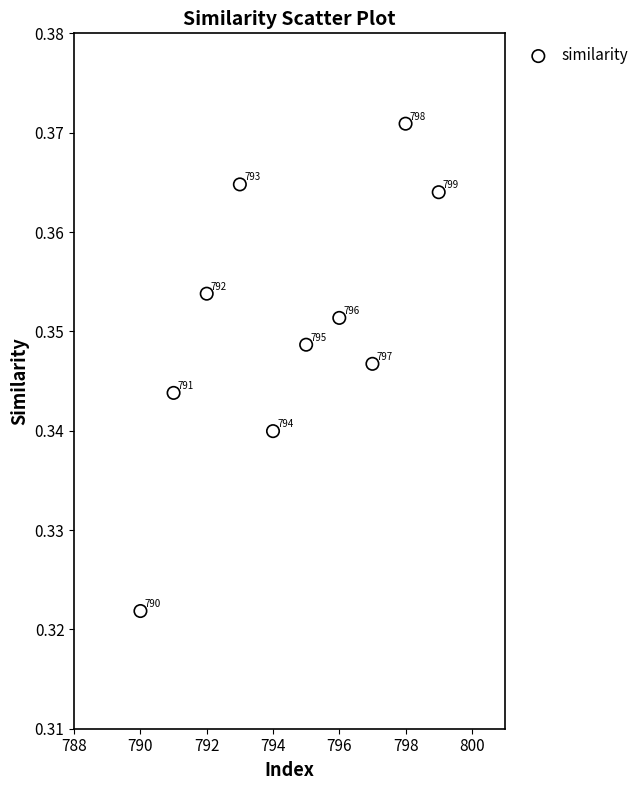

What is the average X value?

794.5